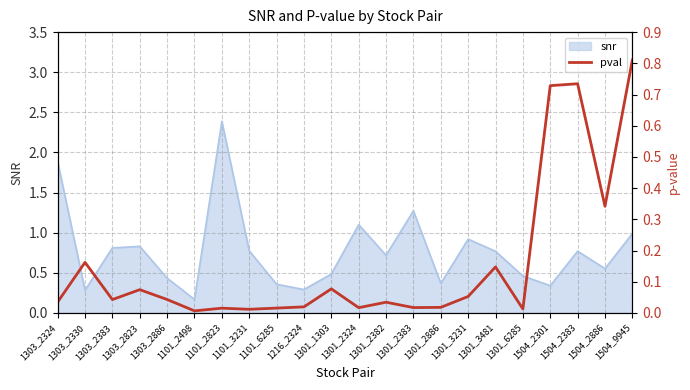

Between 1301_6285 and 1303_2886, which is larger?

1303_2886